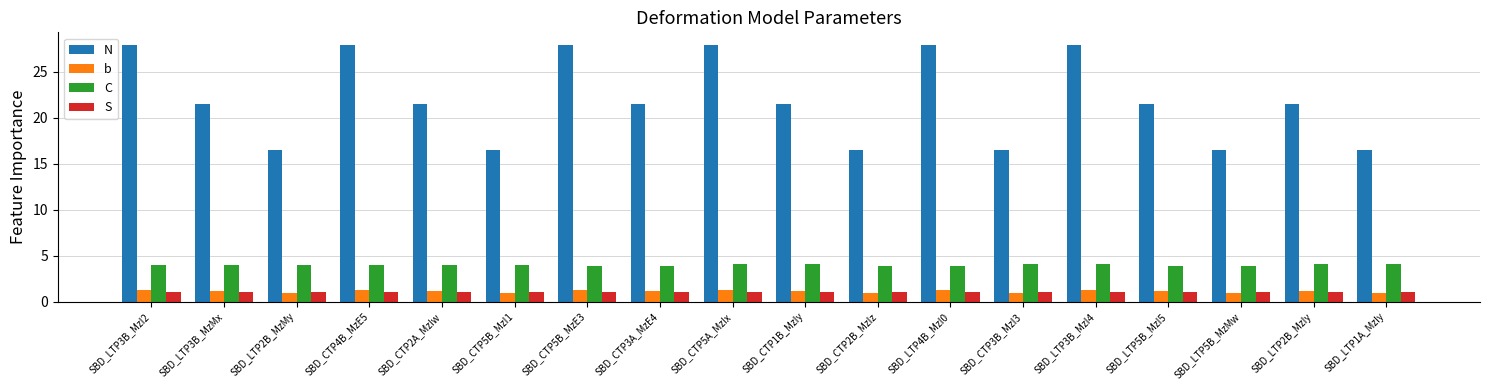

How many bars are there in total?

72